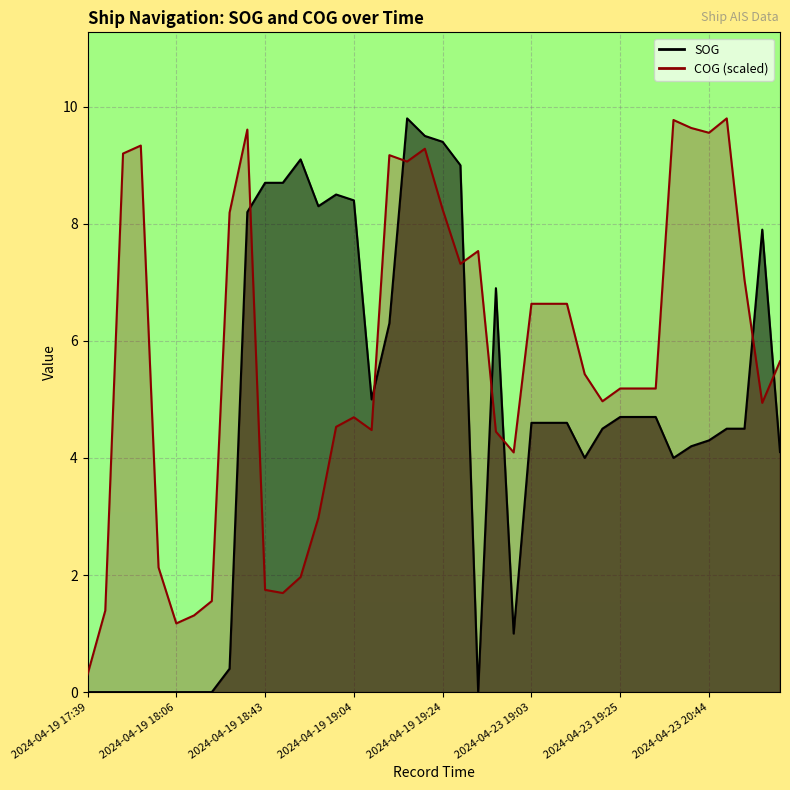

Count the number of data series in this chart.

2